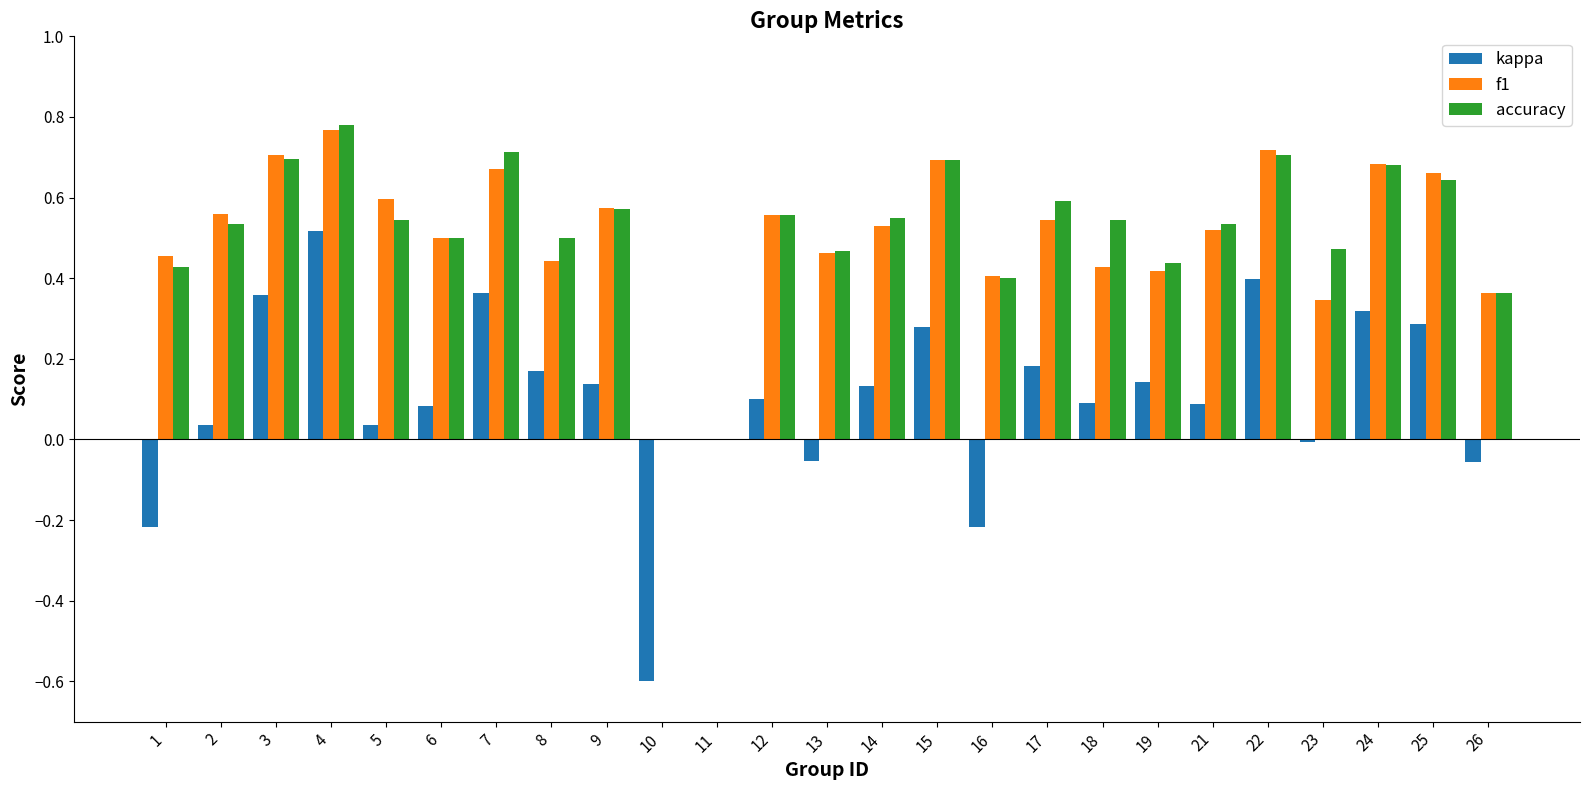

Is it true that kappa equals 0.0 at 6?

False